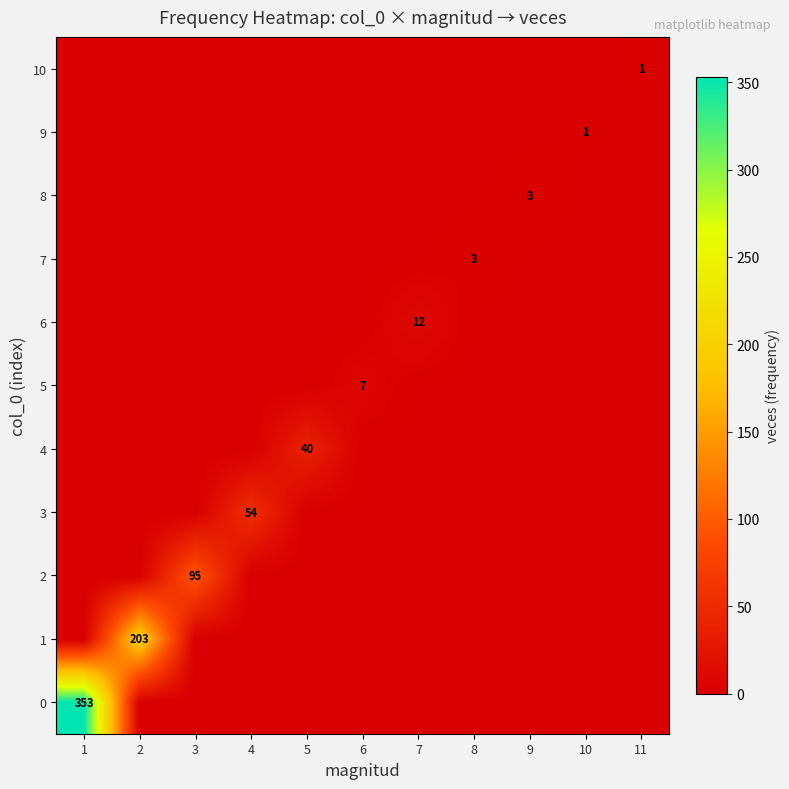

At which category is the sum across all series the highest?

1